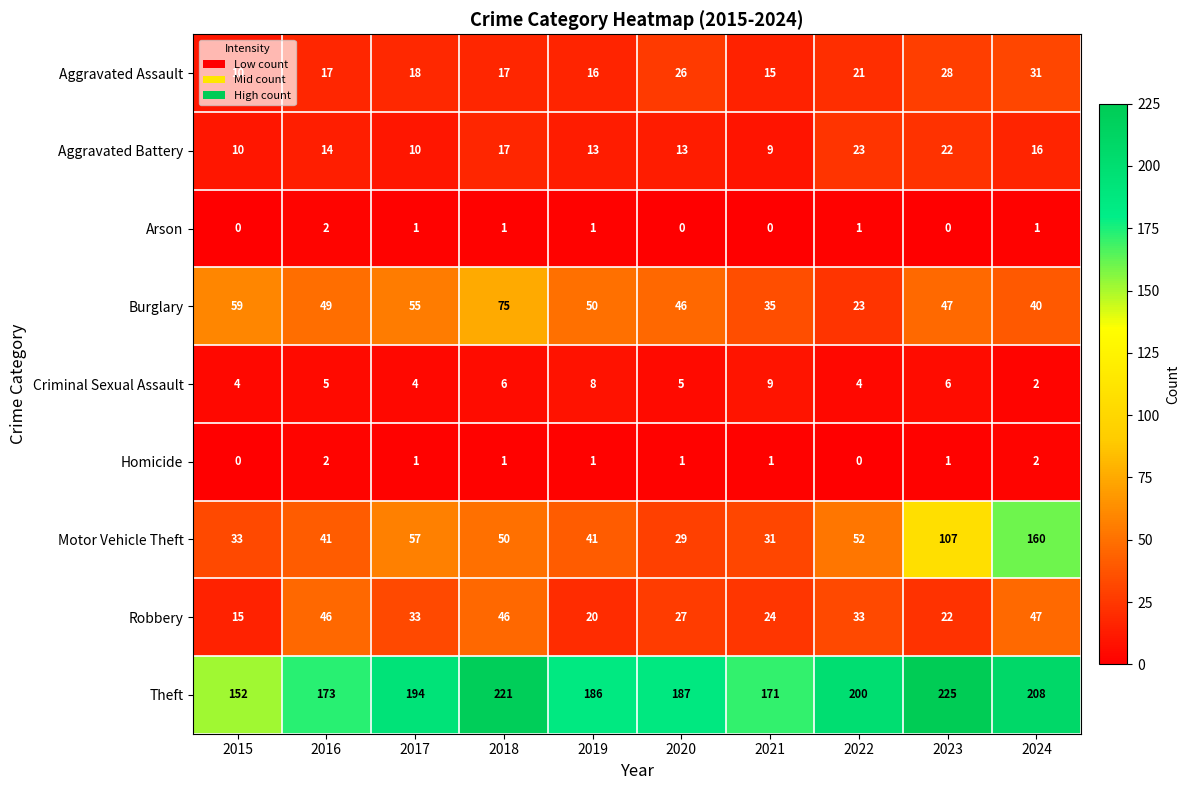

The Arson series shows 1 at 2016. True or false?

False